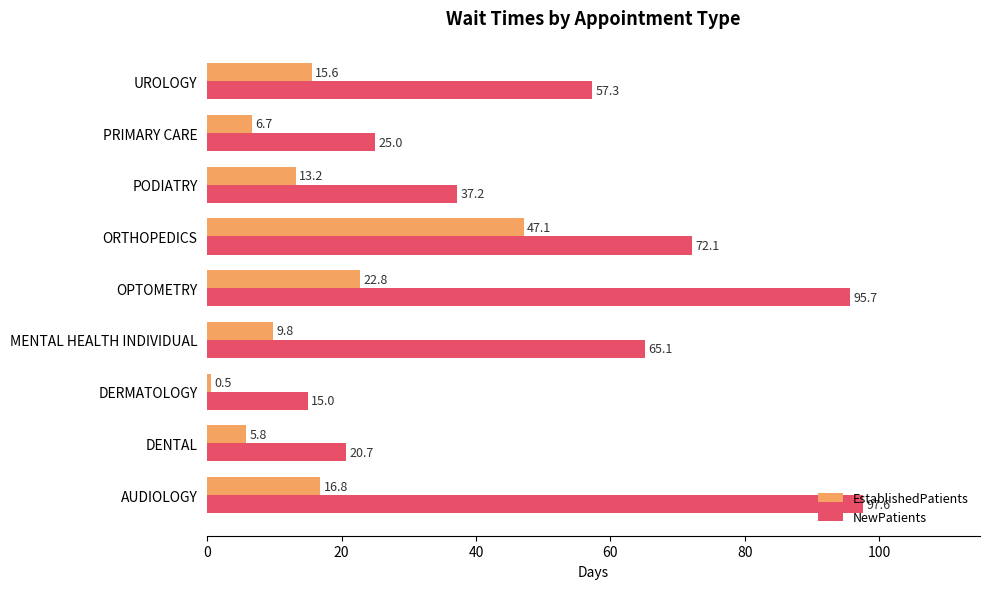

Which category has the lowest value across all series?

DERMATOLOGY